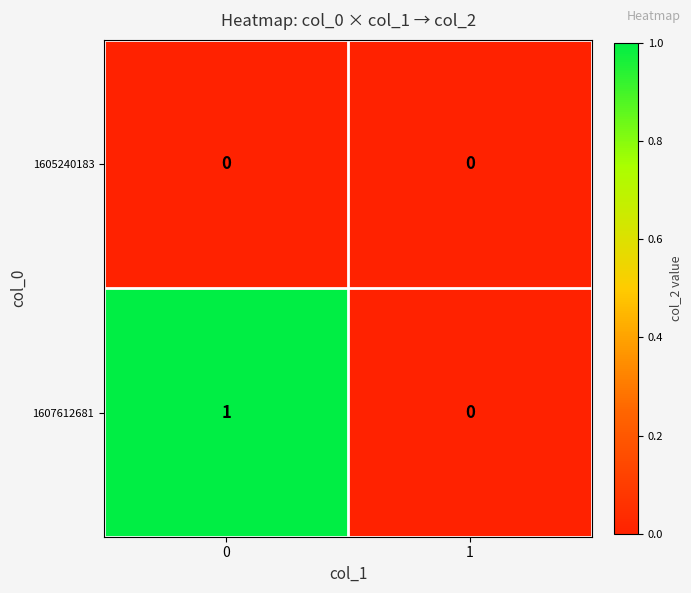

True or false: 1605240183 has a value of 0 at 1.

True